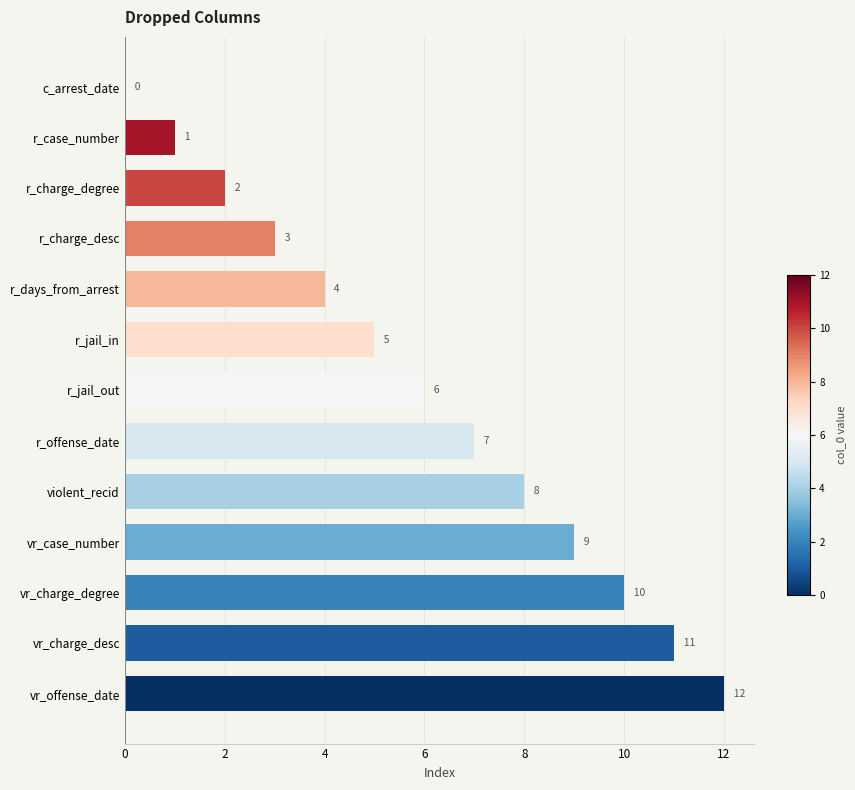

At which label is the value closest to 6?

r_jail_out